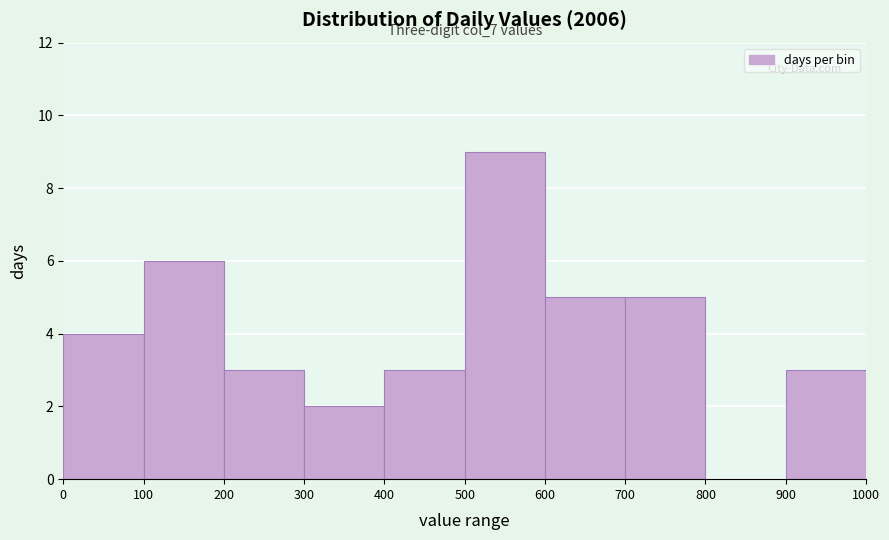

Over which range of the x-axis is the bar tallest?

500 to 600